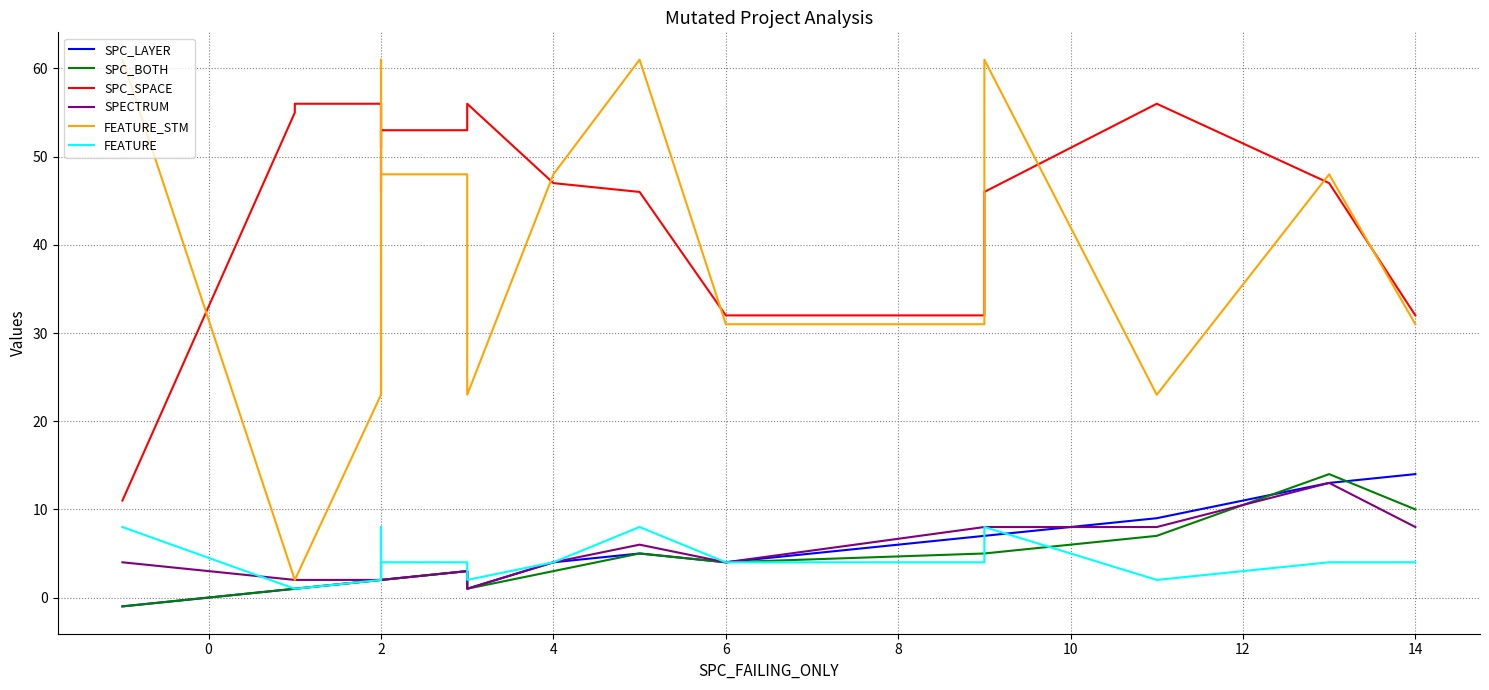

In FEATURE, how many points are lower than both neighbors (excluding endpoints)?

2